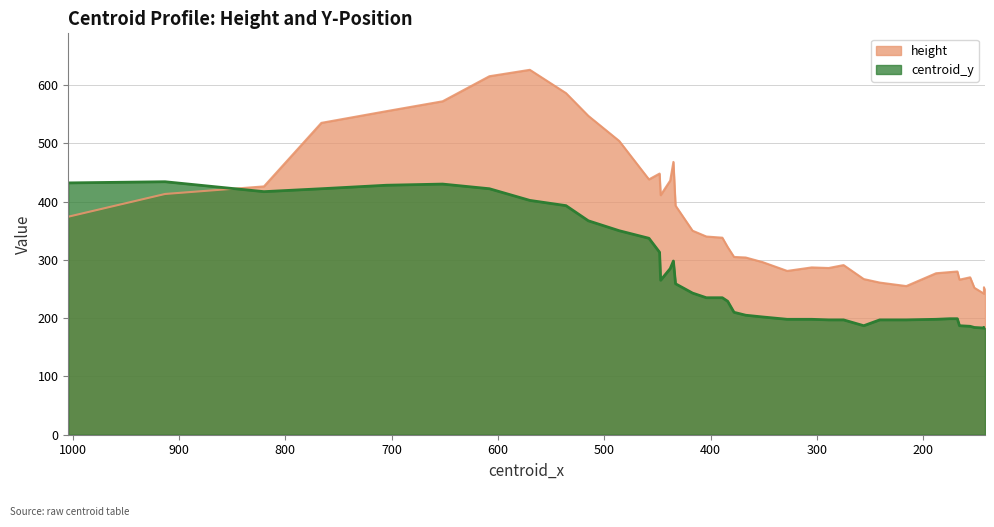

Reading right to left, extract all data points from this chart.

height: 249	253	242	252	270	266	280	279	277	255	261	267	291	286	287	281	296	304	305	322	338	340	350	393	468	436	411	448	438	504	547	586	626	615	572	555	535	426	413	374
centroid_y: 183	184	183	184	186	187	199	199	198	197	197	187	197	197	198	198	202	205	210	229	235	235	243	259	298	285	265	313	337	350	367	393	402	422	430	428	422	417	434	432